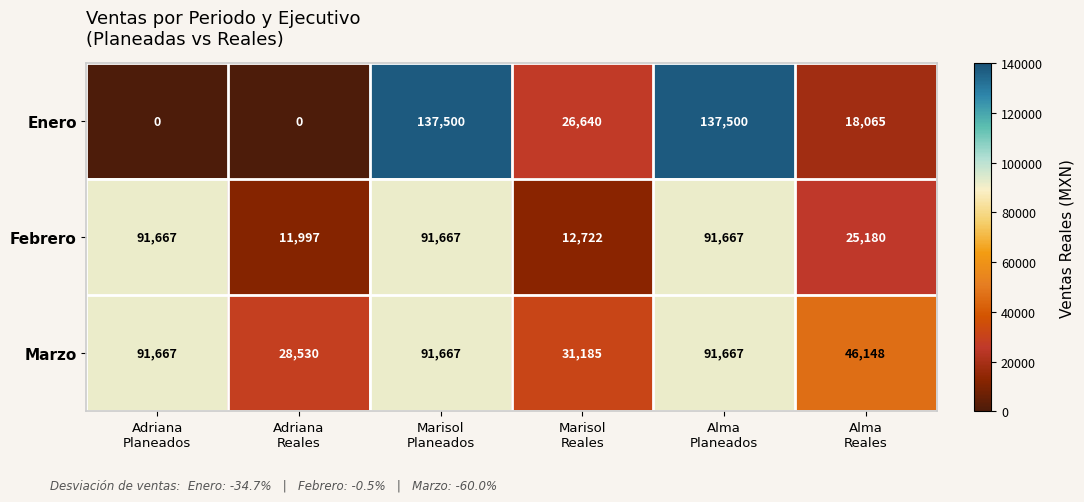

What is the difference between the second highest and second lowest values in the Enero series?

137500